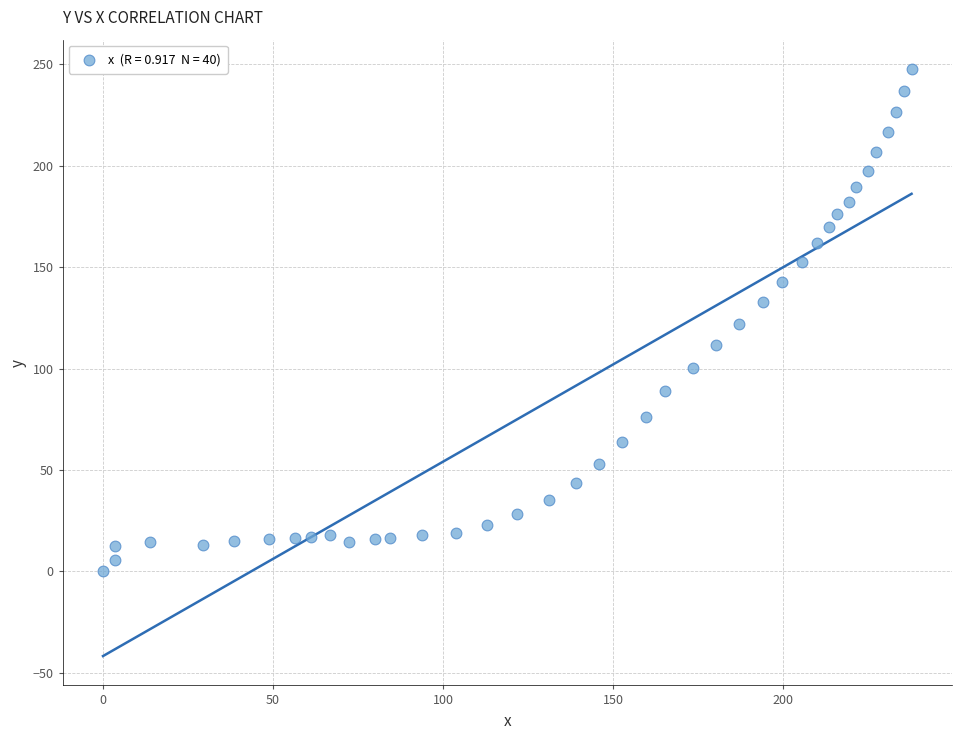

What is the range of X values (max minus min)?

237.7